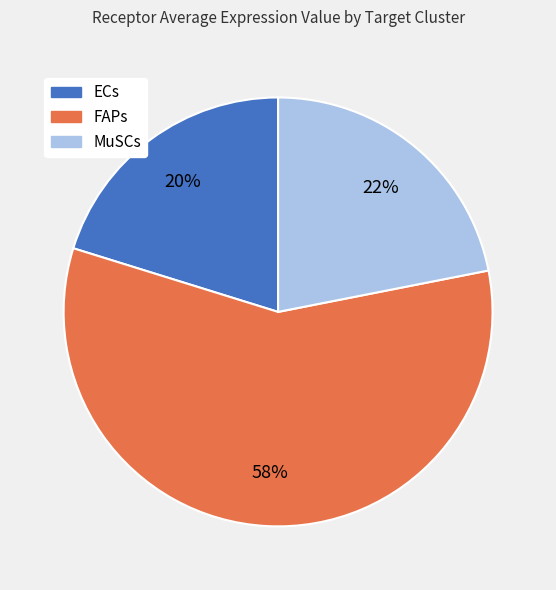

To the nearest percent, what portion does FAPs represent?

58%